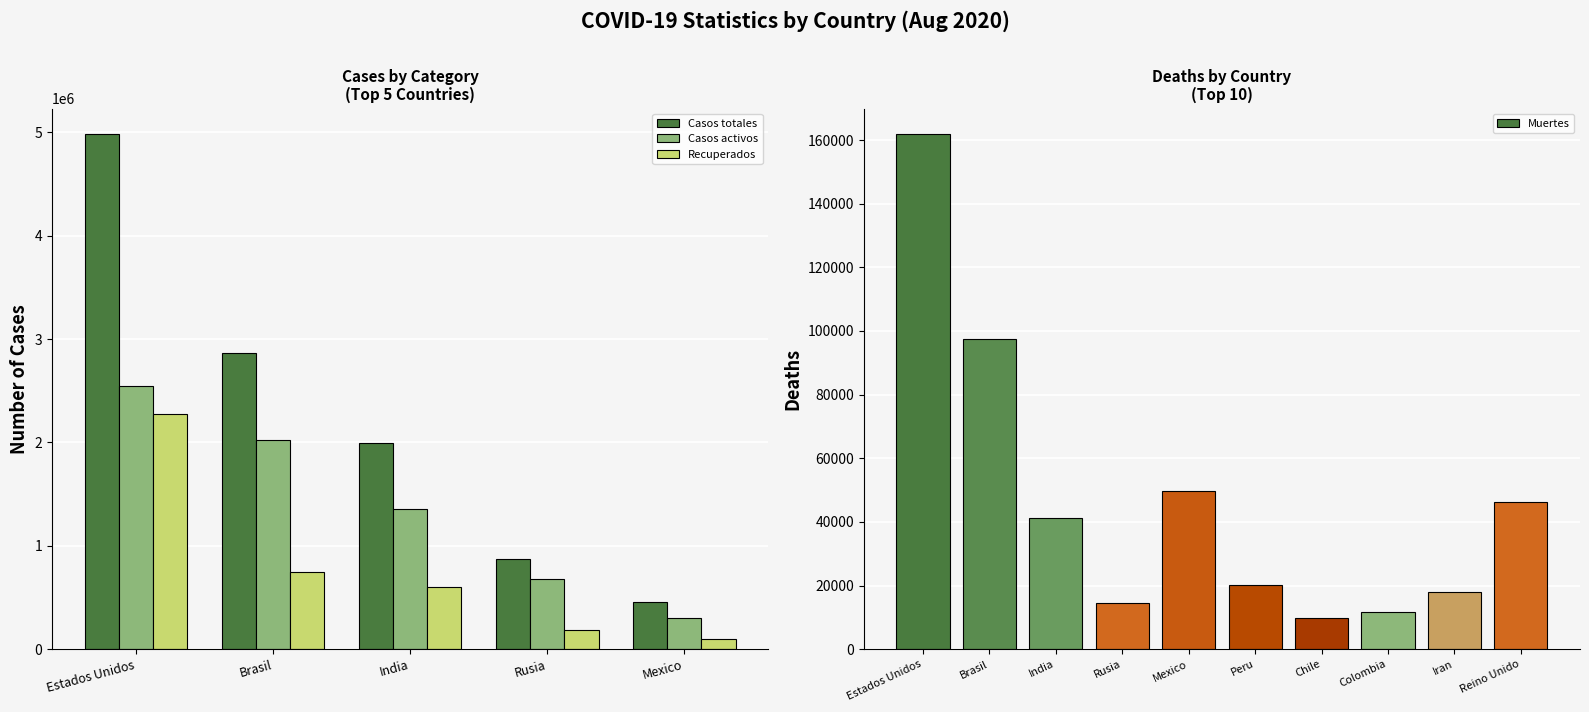

Which category has the highest value across all series?

Estados Unidos